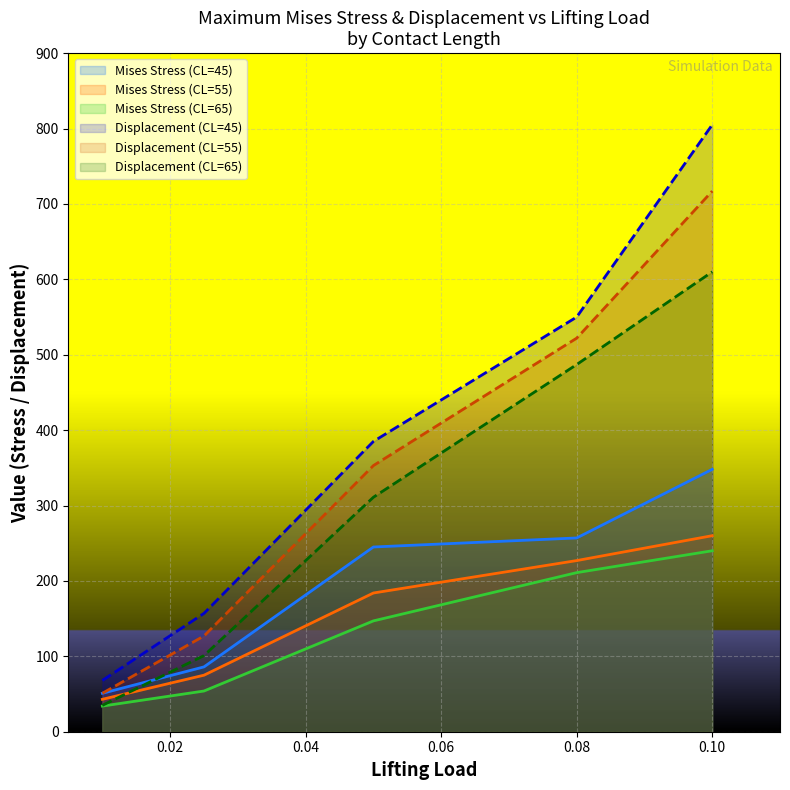

Reading left to right, list all the values displayed in this chart.

Maximum_Mises_stress: 43.0	75.0	184.0	227.0	260.0	51.0	86.0	245.0	257.0	348.0	34.0	54.0	147.0	211.0	240.0
Maximum_displacement: 51.0	127.0	353.0	522.0	717.0	68.0	157.0	385.0	550.0	805.0	35.0	101.0	311.0	487.0	610.0
Lifting_load: 0.0	0.0	0.1	0.1	0.1	0.0	0.0	0.1	0.1	0.1	0.0	0.0	0.1	0.1	0.1